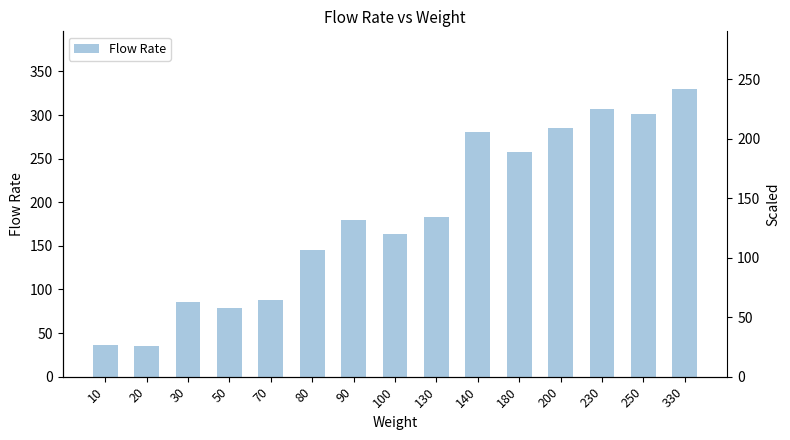

What is the change in value from 20 to 200?

+250.6